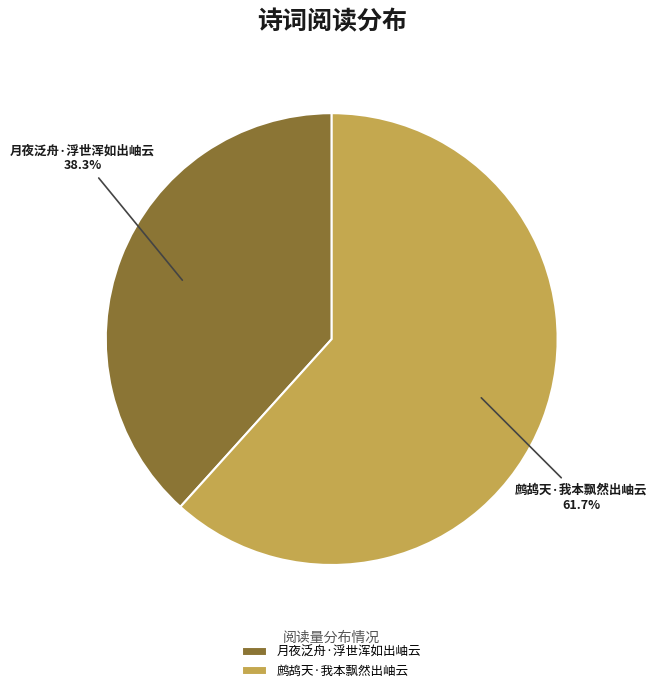

Does any single category account for the majority?

Yes